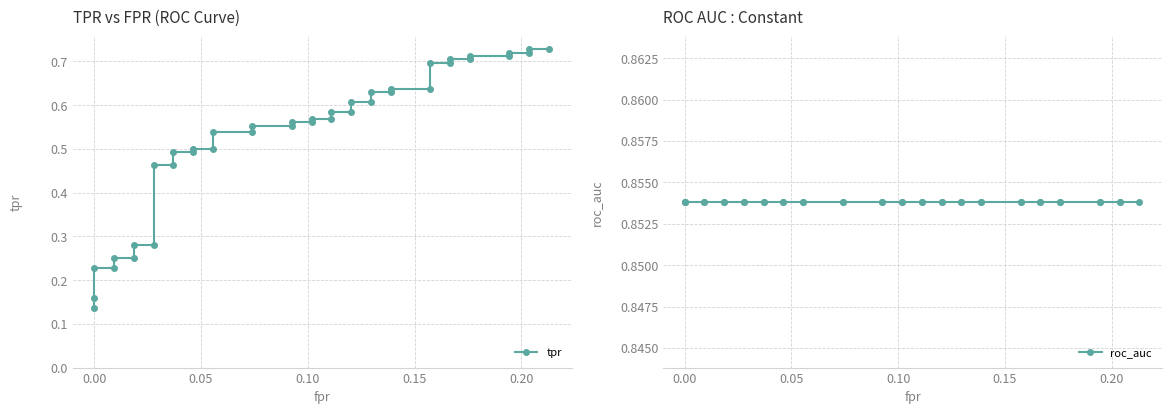

Does the chart display data point markers on the line(s)?

Yes